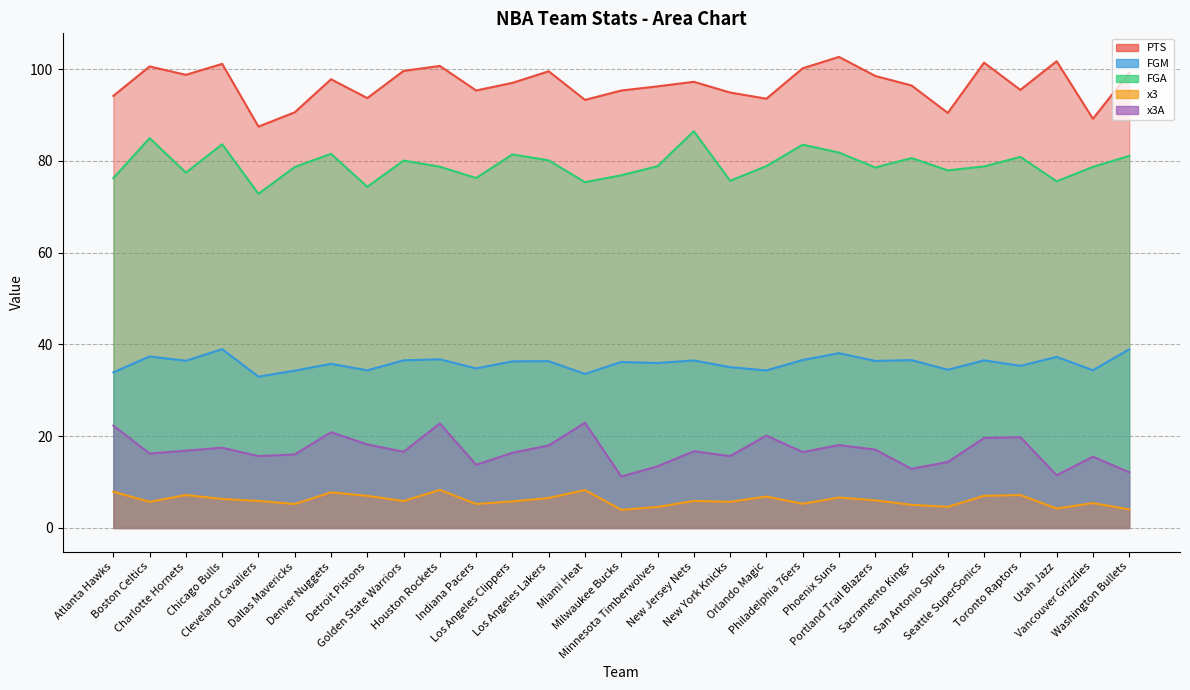

At how many categories does at least one series exceed 6?

29